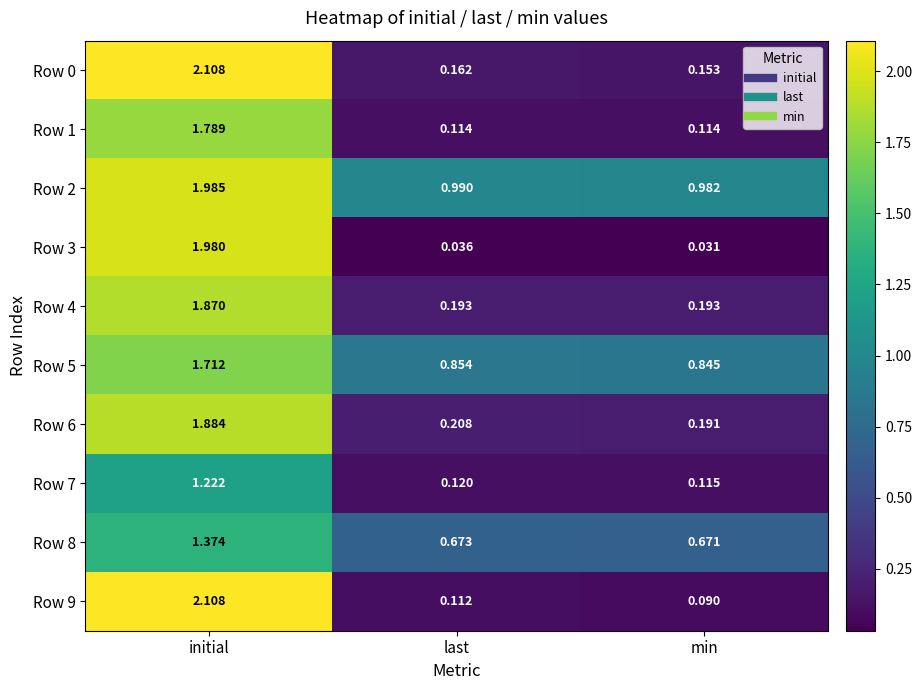

Is the value of Row 4 at initial greater than the value of Row 0 at last?

Yes